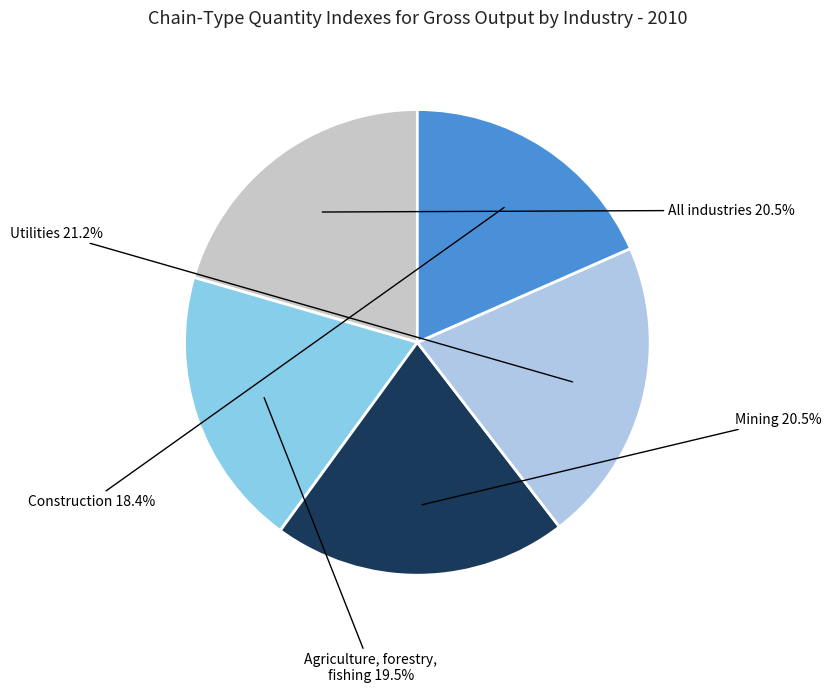

Is there a majority slice in this chart?

No